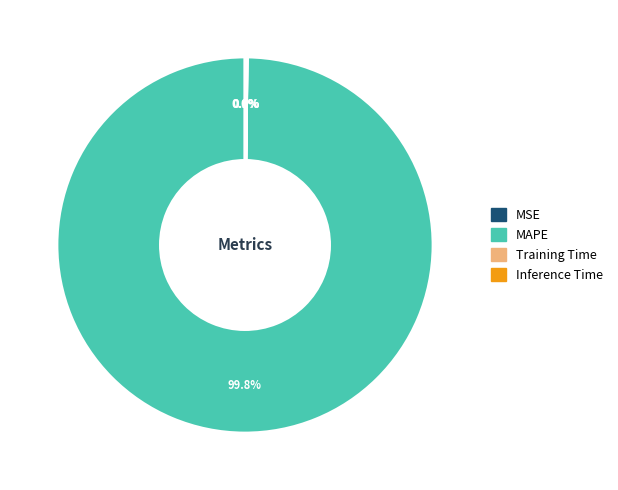

What portion of the pie excludes MAPE?

0.2%